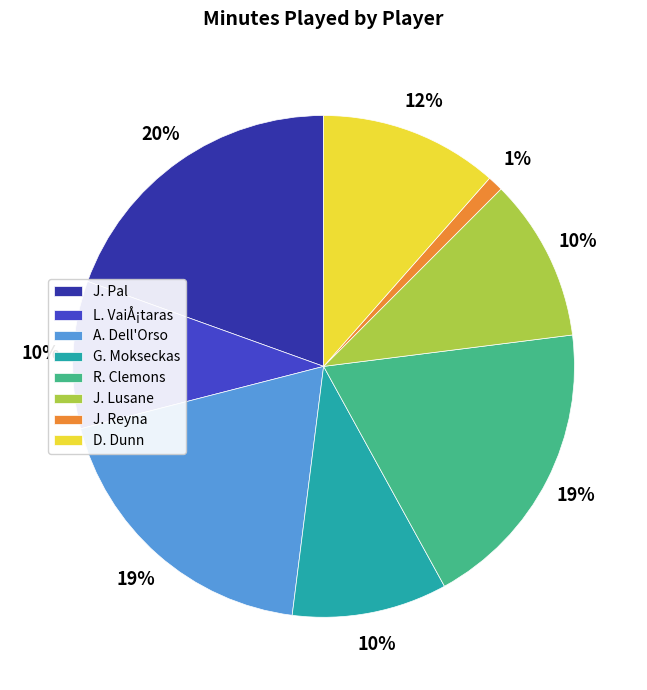

Is it true that J. Lusane is 1% of the pie?

False